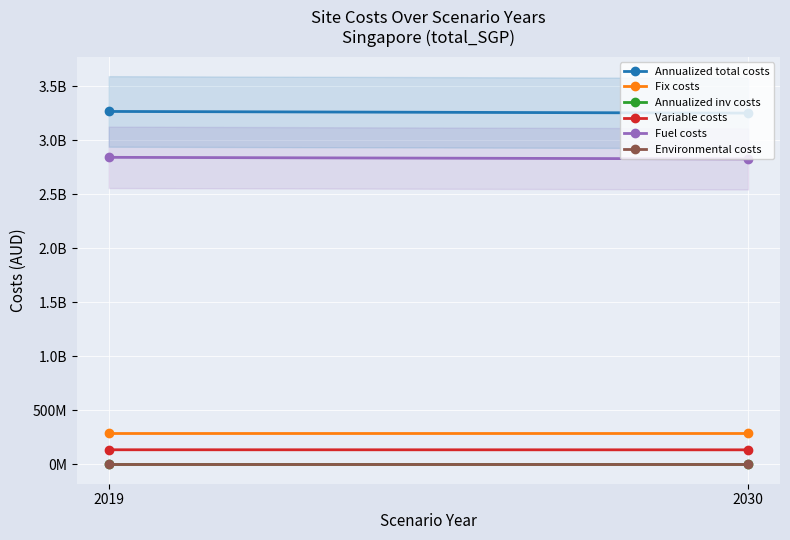

What is the maximum value for Fix costs?

290227671.6